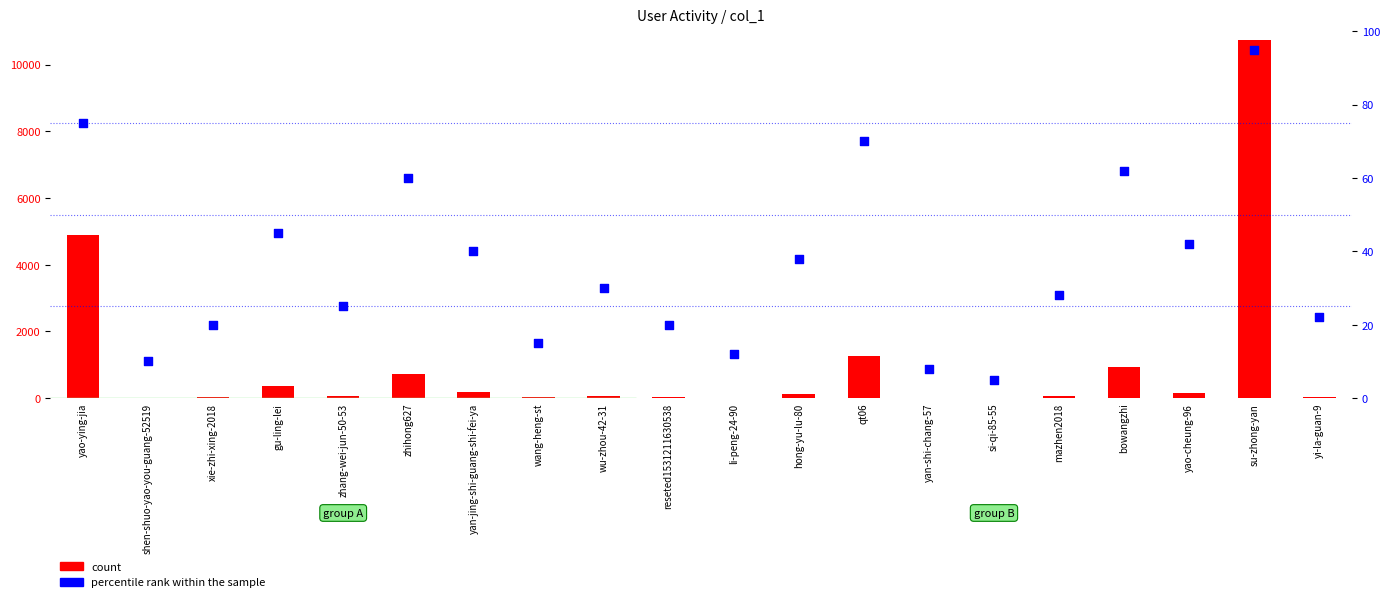

Which series contains the lowest Y value?

count